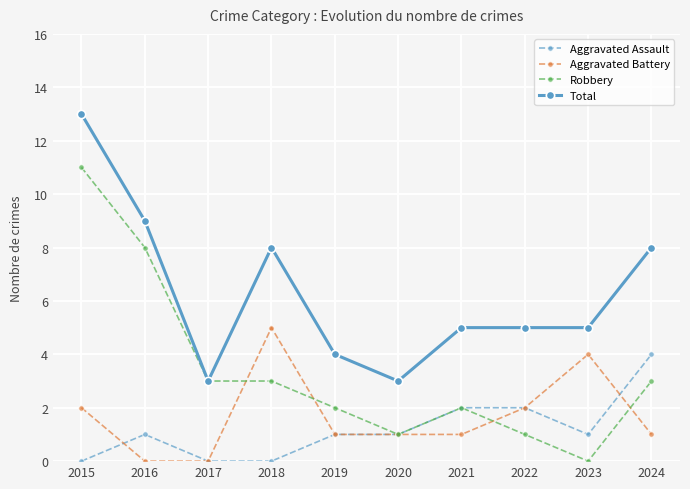

The value of Aggravated Assault at 2023 is 2. True or false?

False